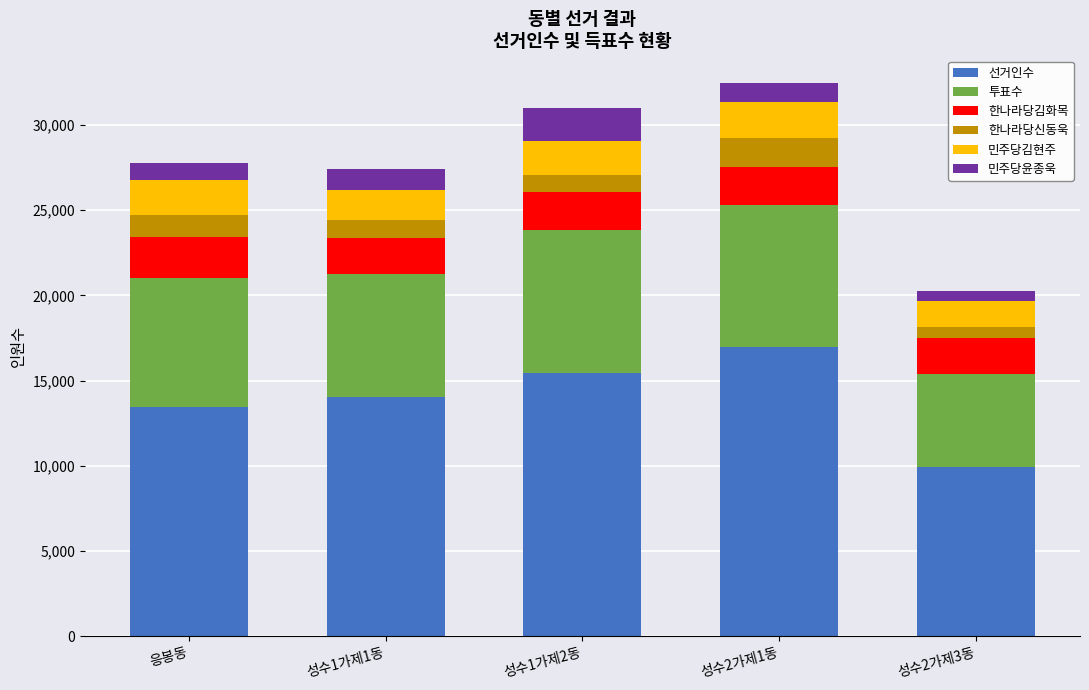

Which category has the highest value in the 선거인수 series?

성수2가제1동